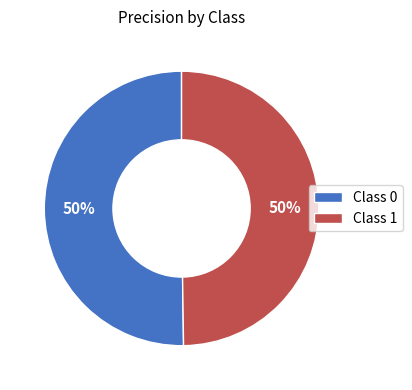

To the nearest percent, what is the average slice percentage?

50%